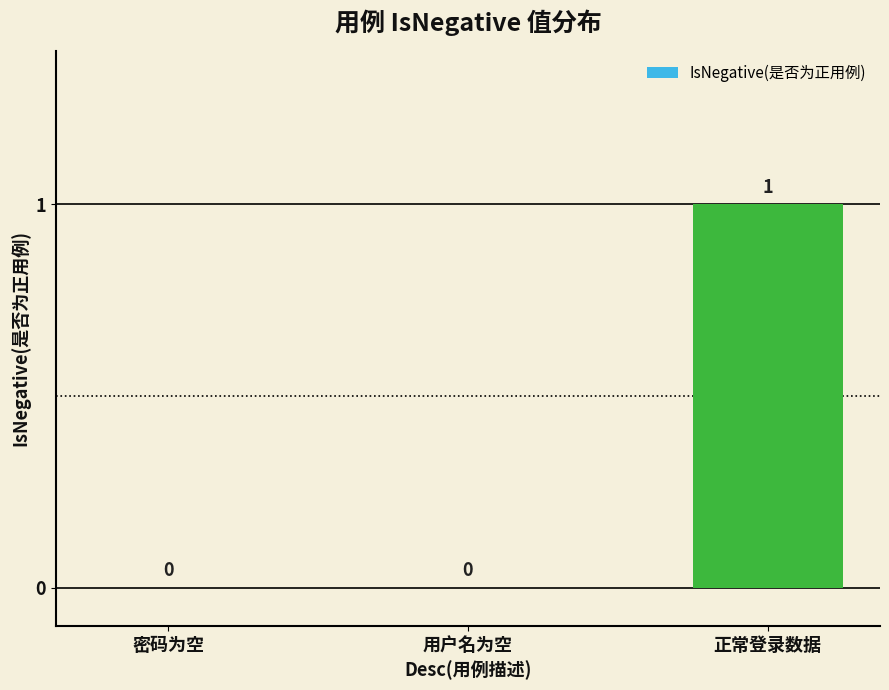

Which label corresponds to the largest value in the chart?

正常登录数据